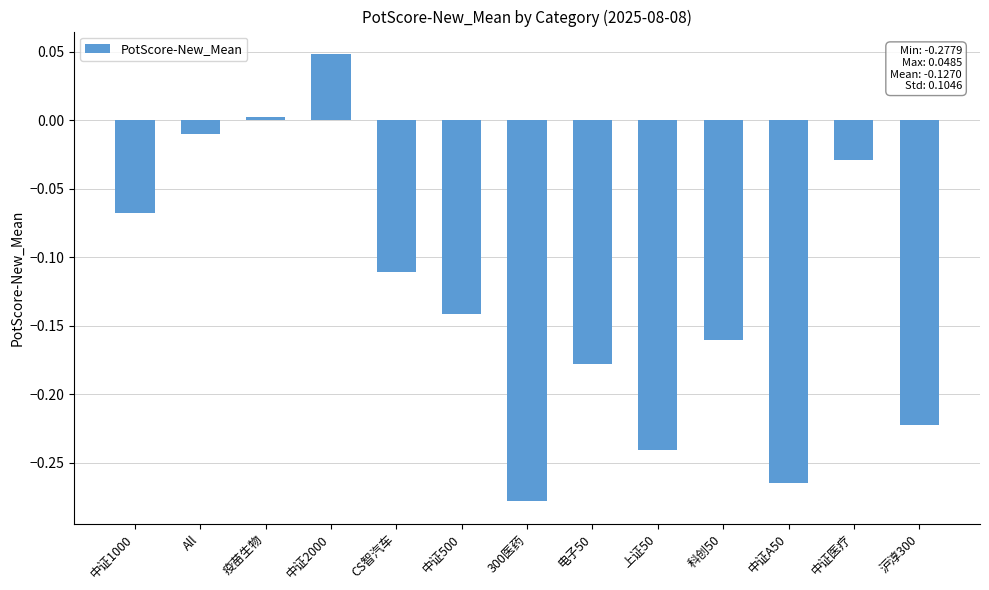

True or false: the data shows -0.2 at 中证500.

False